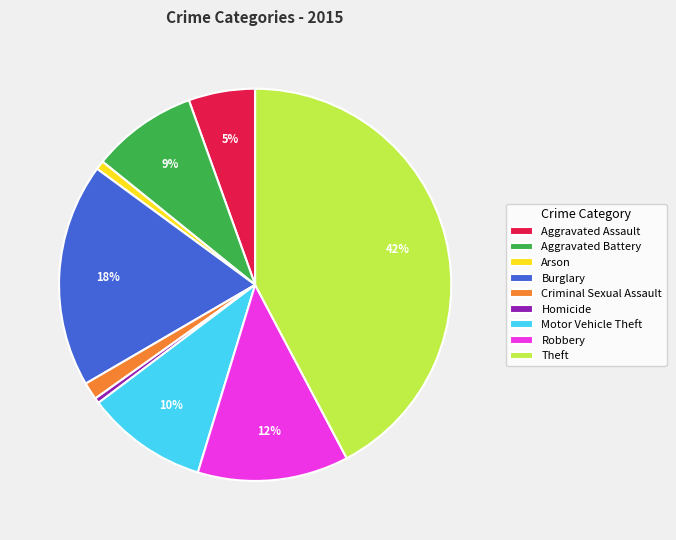

Is it true that Arson is 1% of the pie?

True